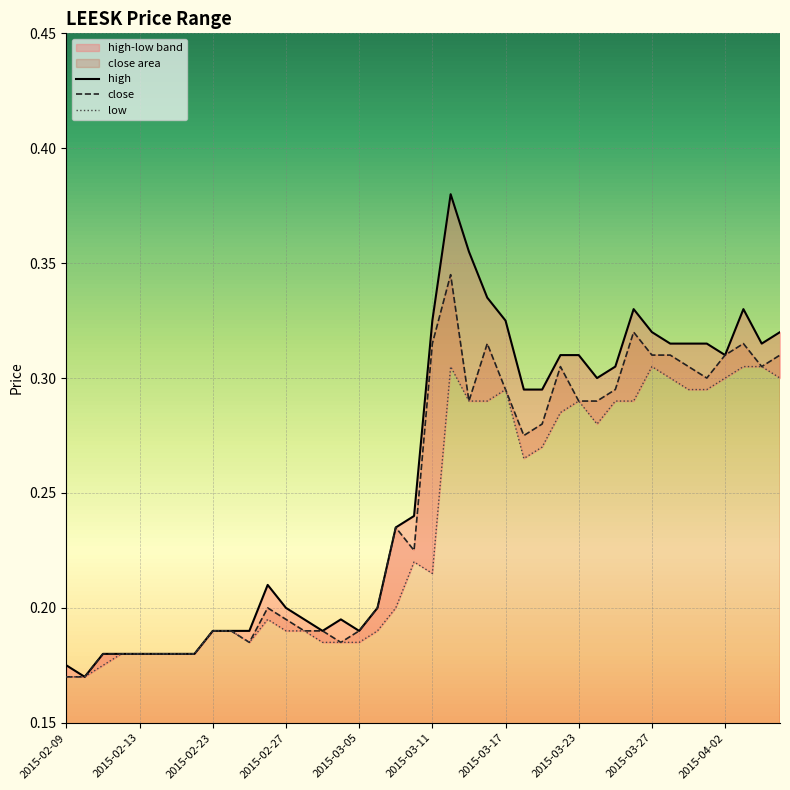

The close series shows 0.3 at 2015-02-27. True or false?

False